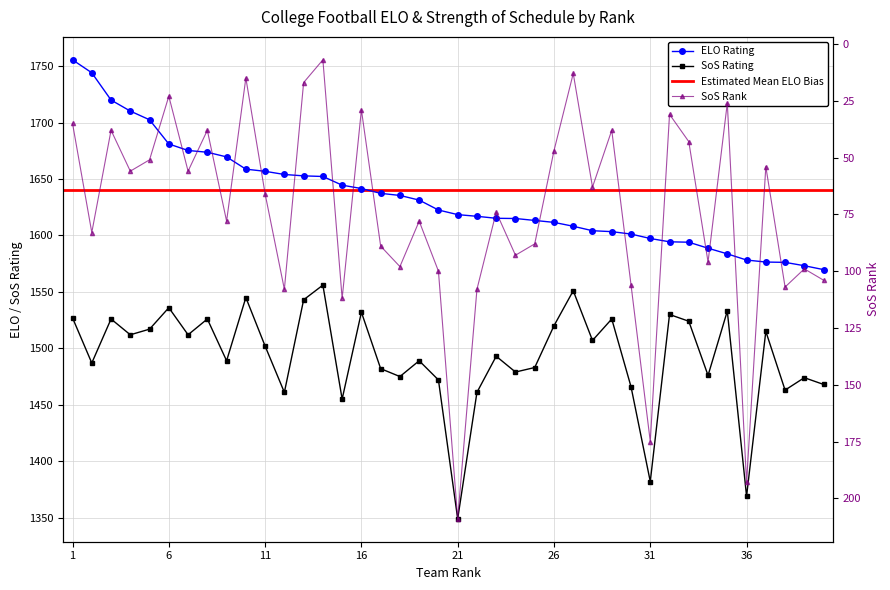

What is the value of the ELO point at the 26th from the left?

1611.6